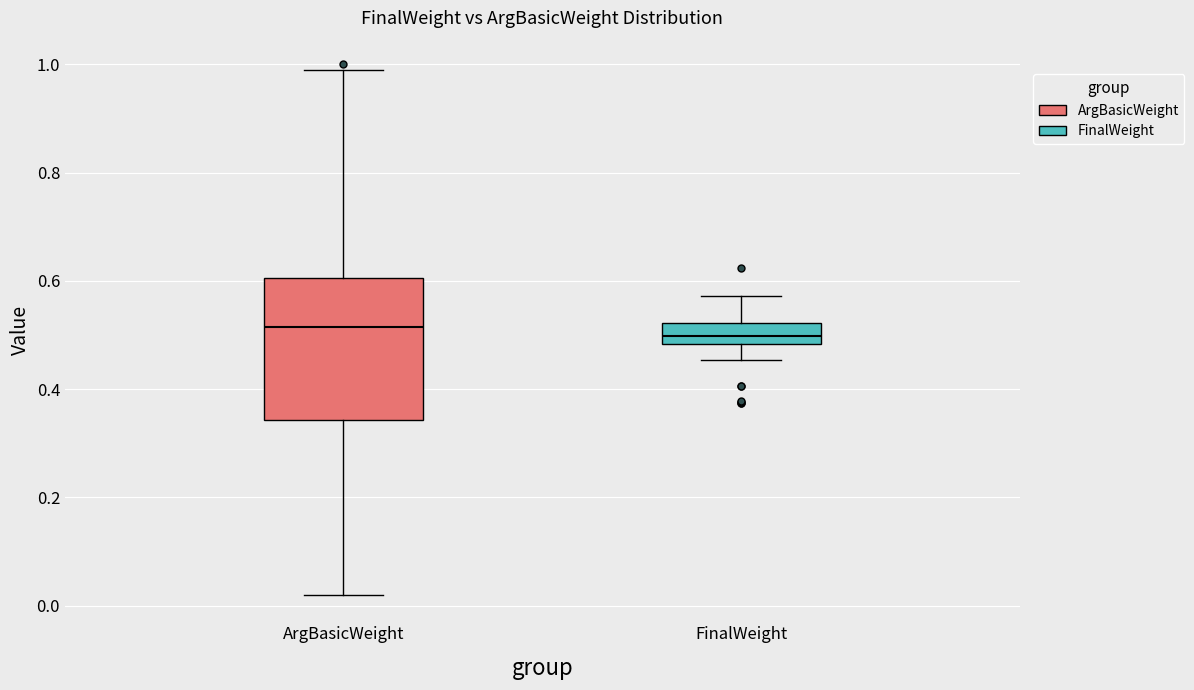

Where does the lower whisker of the box for ArgBasicWeight end on the y-axis? The values are not printed on the chart, so give them approximately, as read against the axis.

0.02